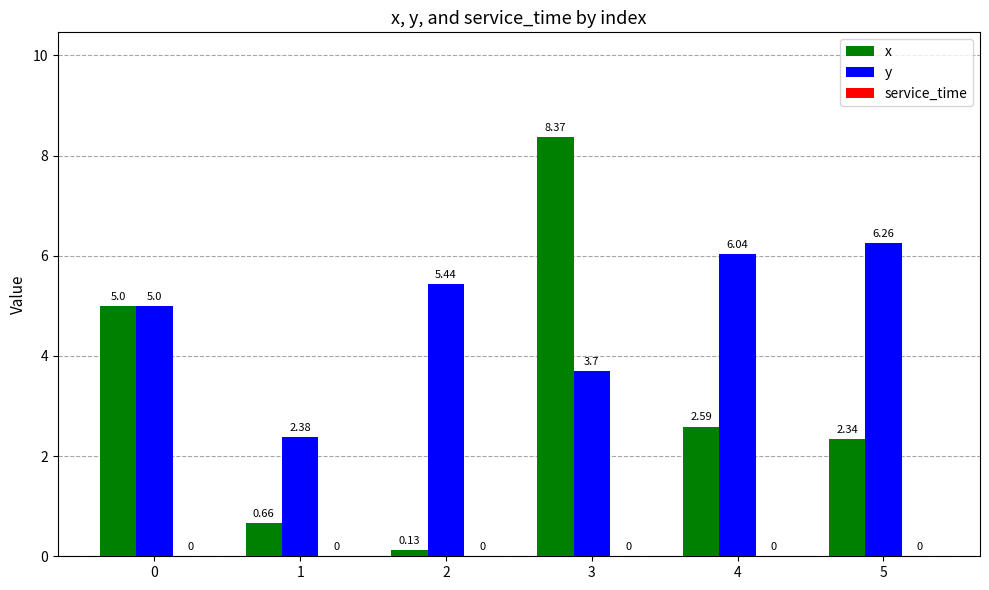

At which category is the sum across all series the highest?

3